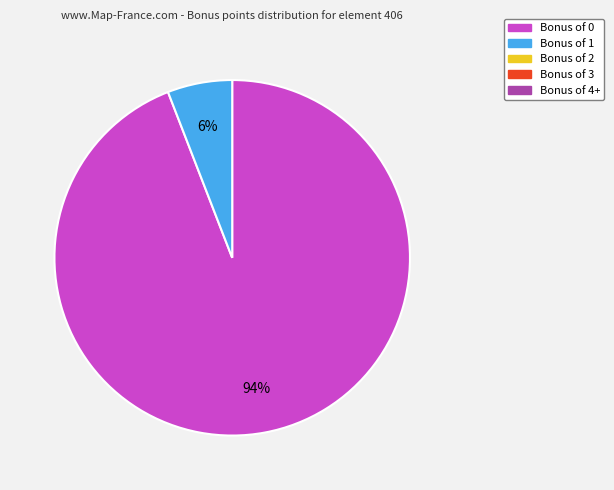

Does any single category account for the majority?

Yes